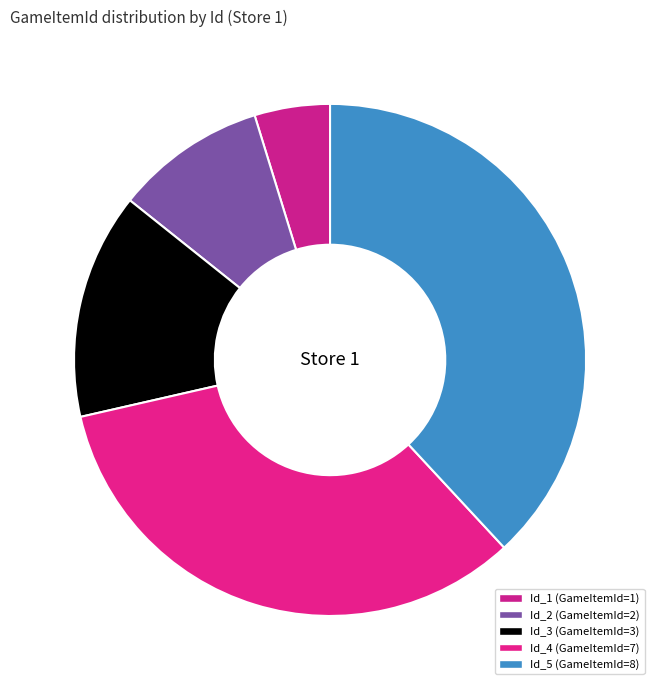

Does any single category account for the majority?

No